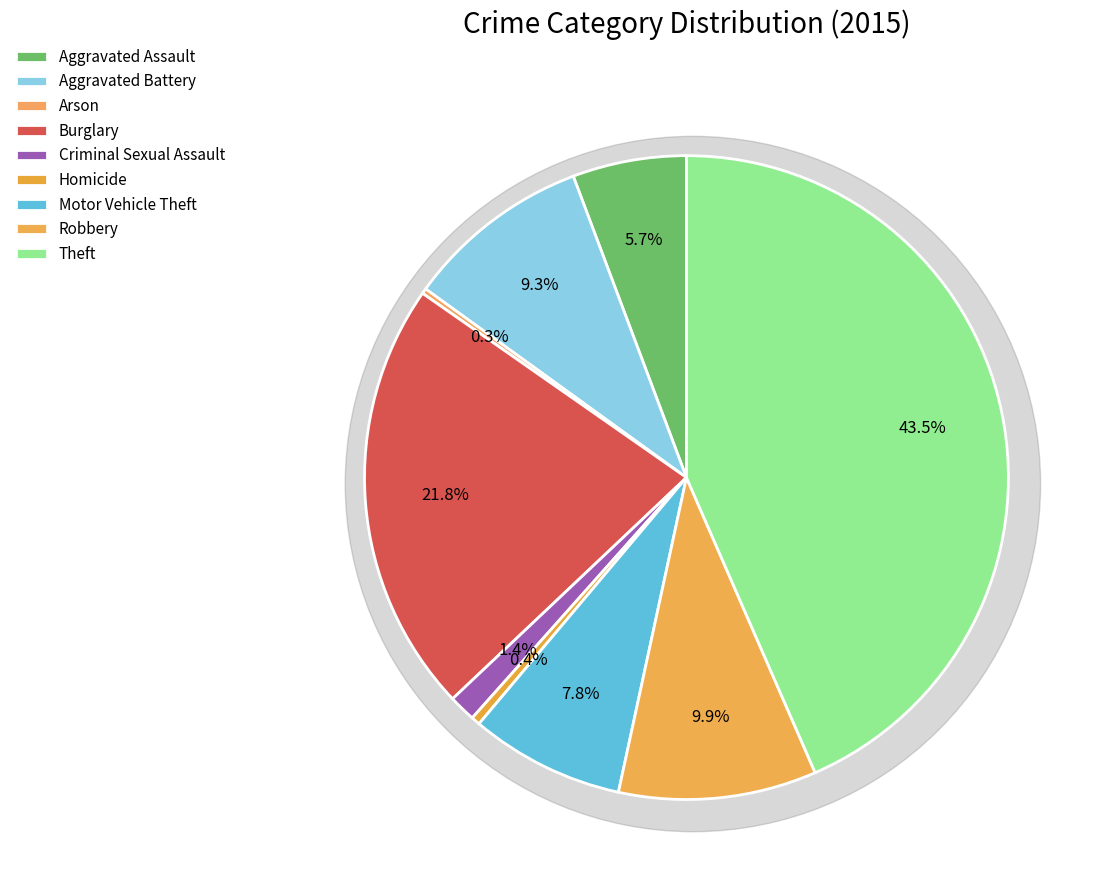

Is Aggravated Battery the majority of the pie?

No